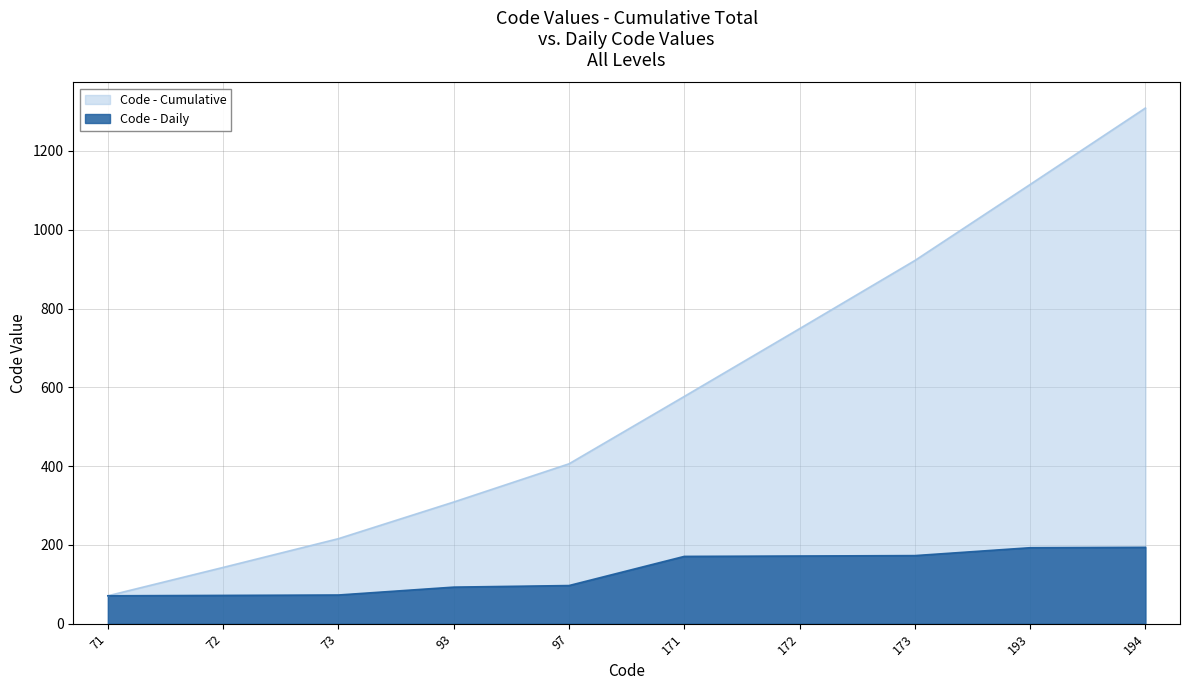

List the labels in order of value, largest first.

194, 193, 173, 172, 171, 97, 93, 73, 72, 71